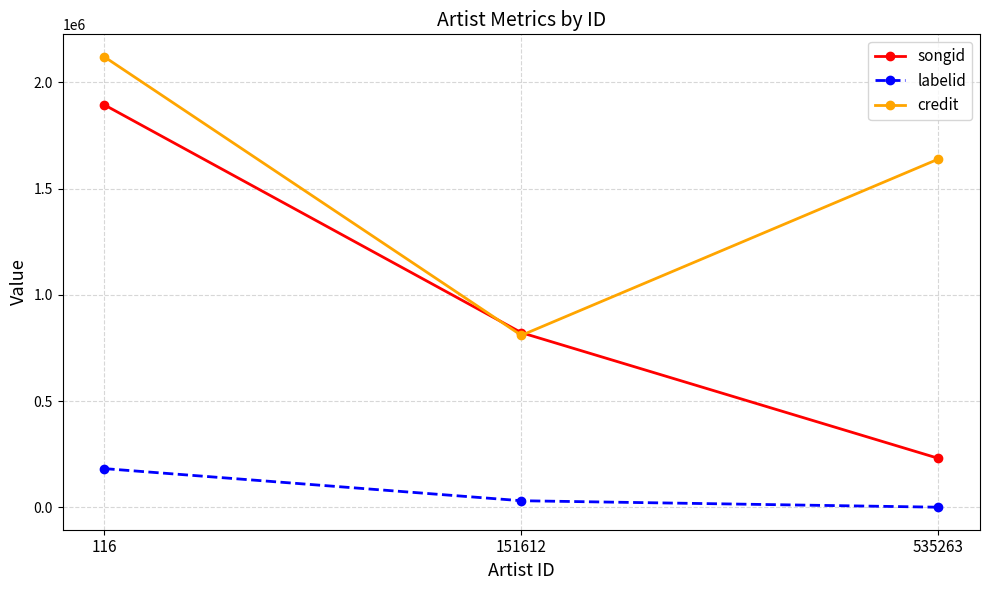

At how many categories does at least one series exceed 1653857?

1